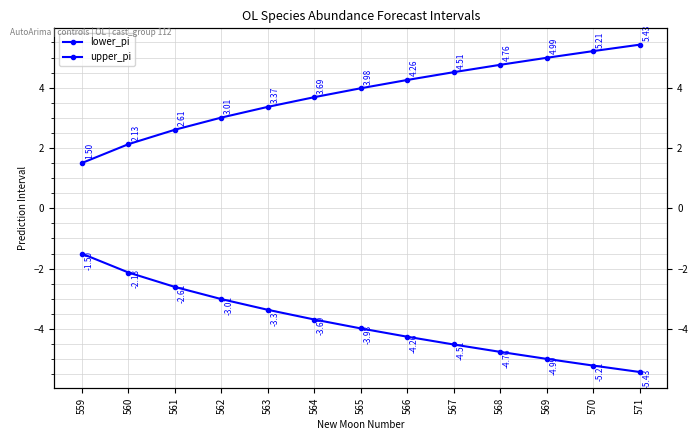

What is the average value of the lower_pi series?

-3.8